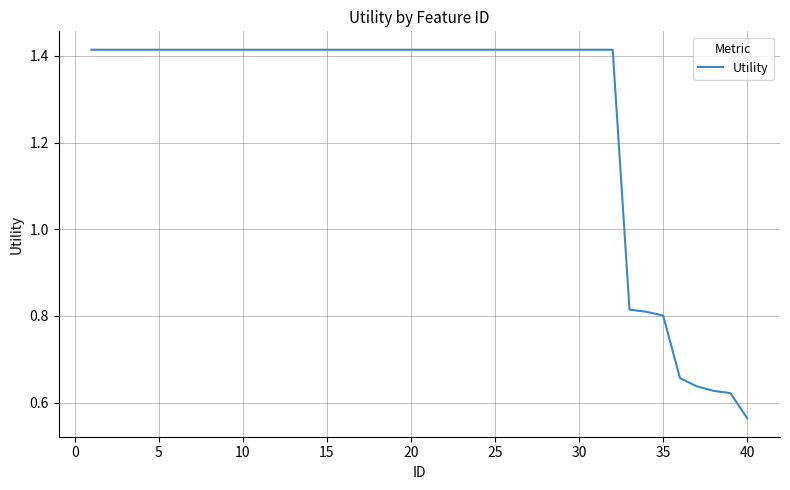

What is the difference between the maximum and minimum values?

0.9